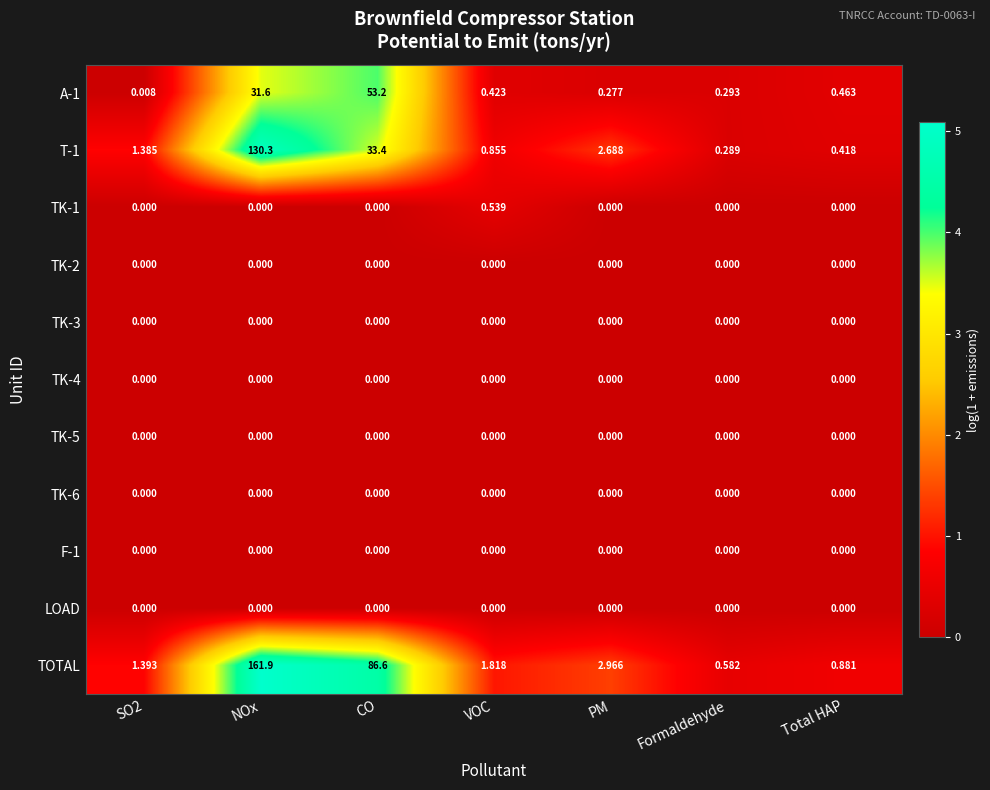

Which series changed the most between CO and Total HAP?

TOTAL